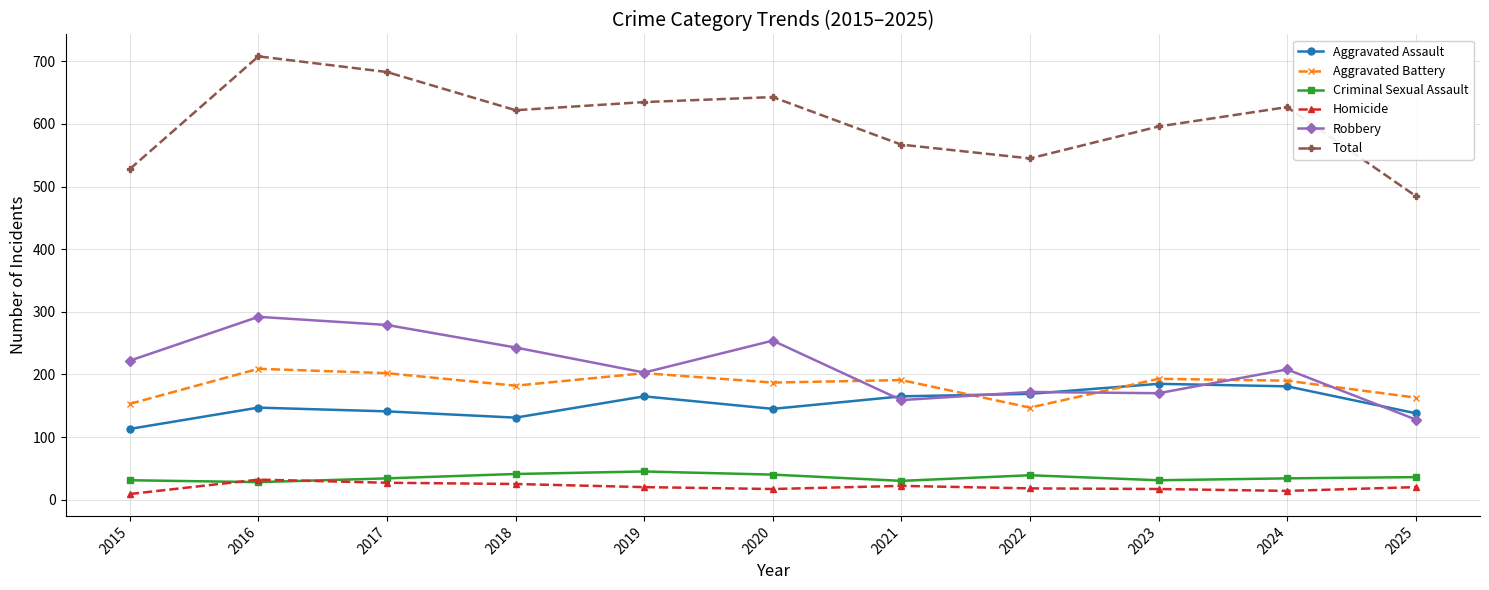

At which category does Total reach its first local valley?

2018